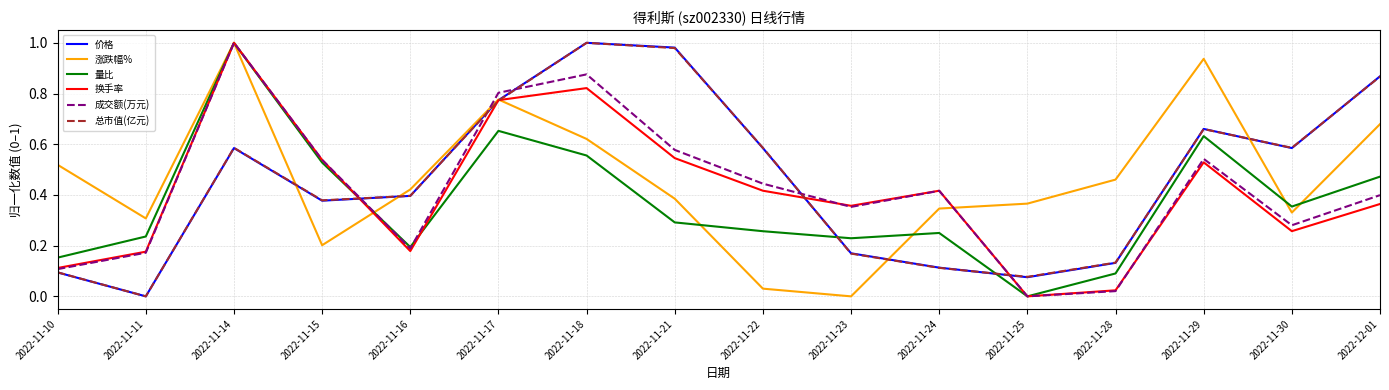

True or false: 总市值(亿元) has a value of 0.2 at 2022-12-01.

False